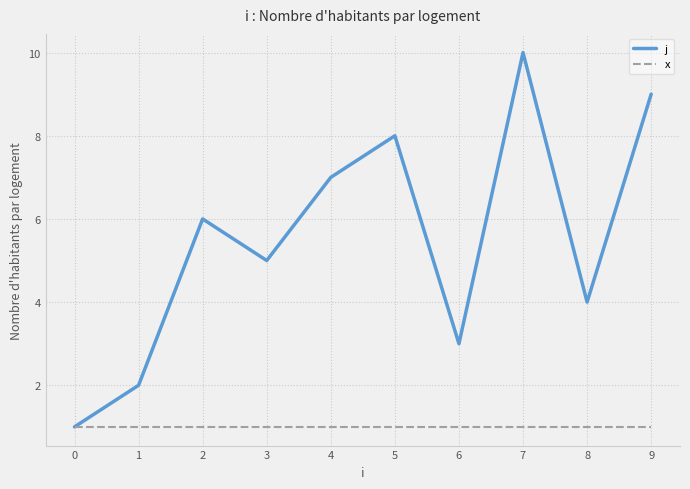

Rank the series at 4 from lowest to highest value.

x, j